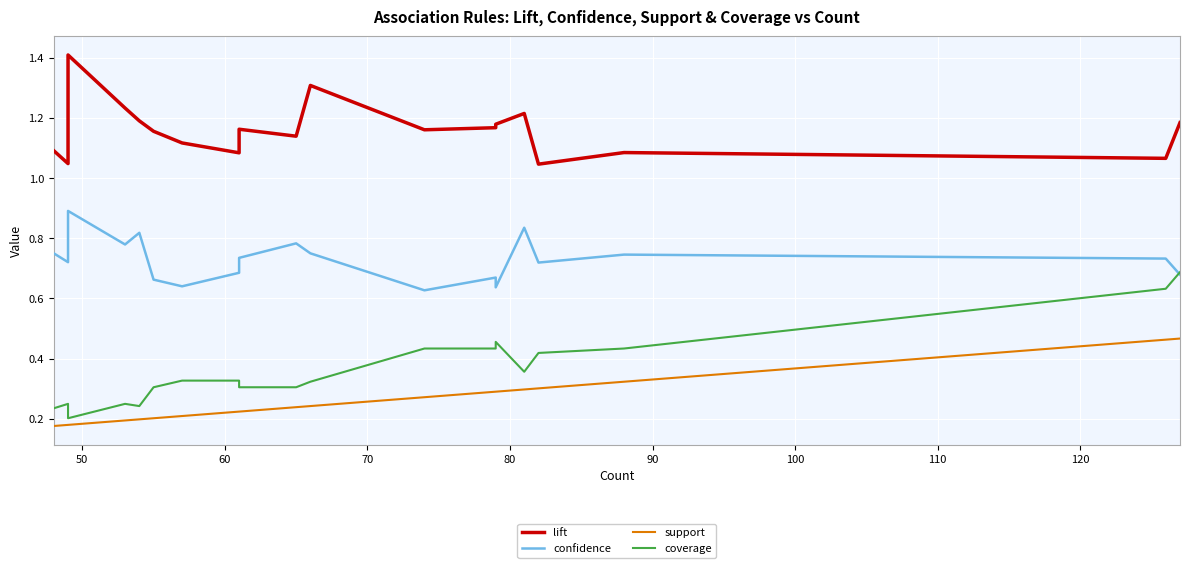

True or false: lift and confidence intersect in this chart.

False